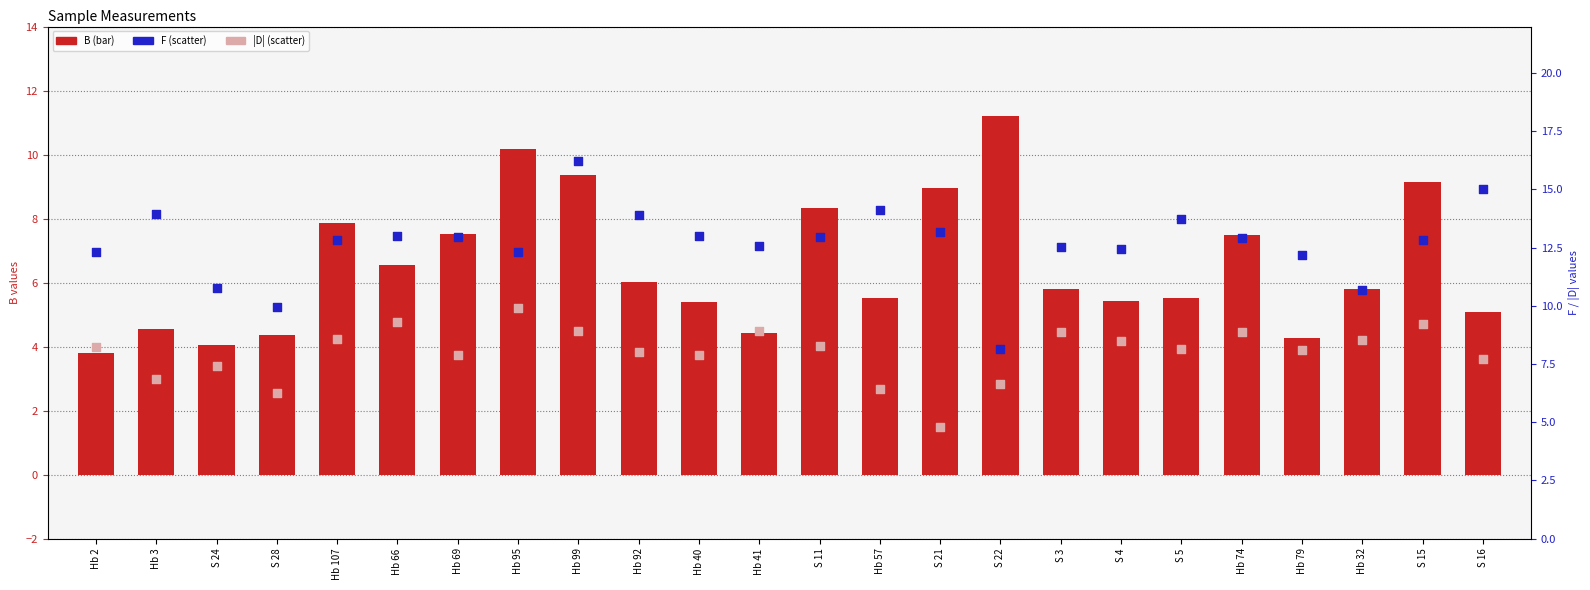

Which series has the largest Y range (max minus min)?

F